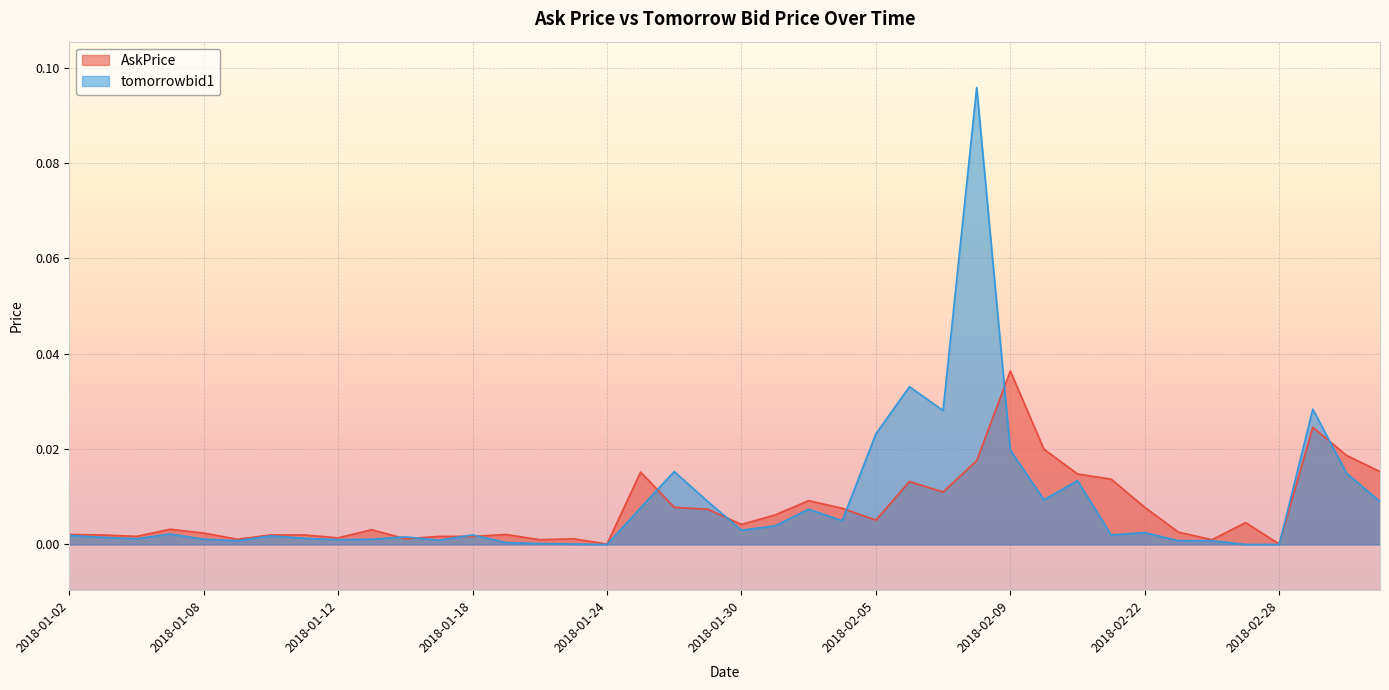

Reading left to right, what are all the values shown in this chart?

AskPrice: 2018-01-02=0.0	2018-01-03=0.0	2018-01-04=0.0	2018-01-05=0.0	2018-01-08=0.0	2018-01-09=0.0	2018-01-10=0.0	2018-01-11=0.0	2018-01-12=0.0	2018-01-15=0.0	2018-01-16=0.0	2018-01-17=0.0	2018-01-18=0.0	2018-01-19=0.0	2018-01-22=0.0	2018-01-23=0.0	2018-01-24=0.0	2018-01-25=0.0	2018-01-26=0.0	2018-01-29=0.0	2018-01-30=0.0	2018-01-31=0.0	2018-02-01=0.0	2018-02-02=0.0	2018-02-05=0.0	2018-02-06=0.0	2018-02-07=0.0	2018-02-08=0.0	2018-02-09=0.0	2018-02-12=0.0	2018-02-13=0.0	2018-02-14=0.0	2018-02-22=0.0	2018-02-23=0.0	2018-02-26=0.0	2018-02-27=0.0	2018-02-28=0.0	2018-03-01=0.0	2018-03-02=0.0	2018-03-05=0.0
tomorrowbid1: 2018-01-02=0.0	2018-01-03=0.0	2018-01-04=0.0	2018-01-05=0.0	2018-01-08=0.0	2018-01-09=0.0	2018-01-10=0.0	2018-01-11=0.0	2018-01-12=0.0	2018-01-15=0.0	2018-01-16=0.0	2018-01-17=0.0	2018-01-18=0.0	2018-01-19=0.0	2018-01-22=0.0	2018-01-23=0.0	2018-01-24=0.0	2018-01-25=0.0	2018-01-26=0.0	2018-01-29=0.0	2018-01-30=0.0	2018-01-31=0.0	2018-02-01=0.0	2018-02-02=0.0	2018-02-05=0.0	2018-02-06=0.0	2018-02-07=0.0	2018-02-08=0.1	2018-02-09=0.0	2018-02-12=0.0	2018-02-13=0.0	2018-02-14=0.0	2018-02-22=0.0	2018-02-23=0.0	2018-02-26=0.0	2018-02-27=0.0	2018-02-28=0.0	2018-03-01=0.0	2018-03-02=0.0	2018-03-05=0.0